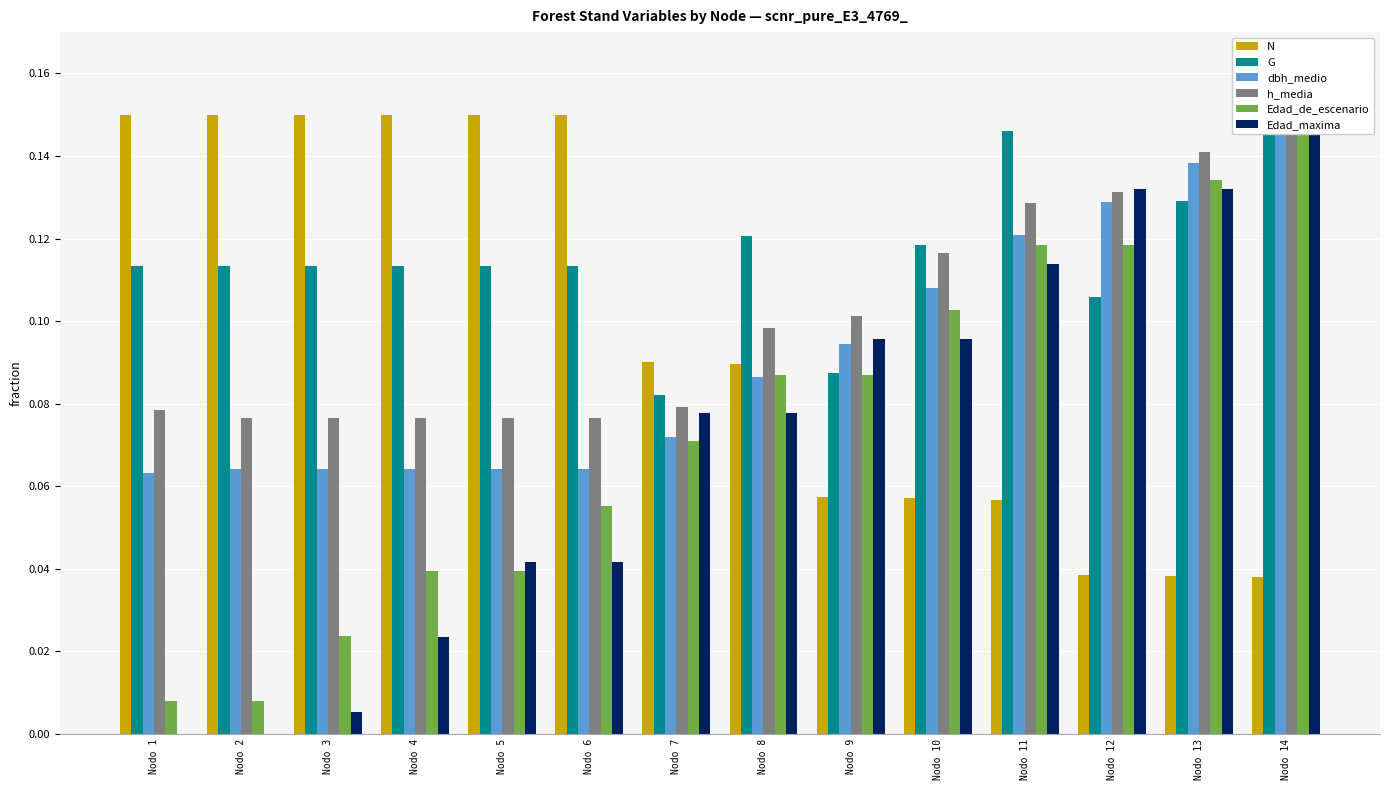

What are all the series names shown in the legend?

N, G, dbh_medio, h_media, Edad_de_escenario, Edad_maxima